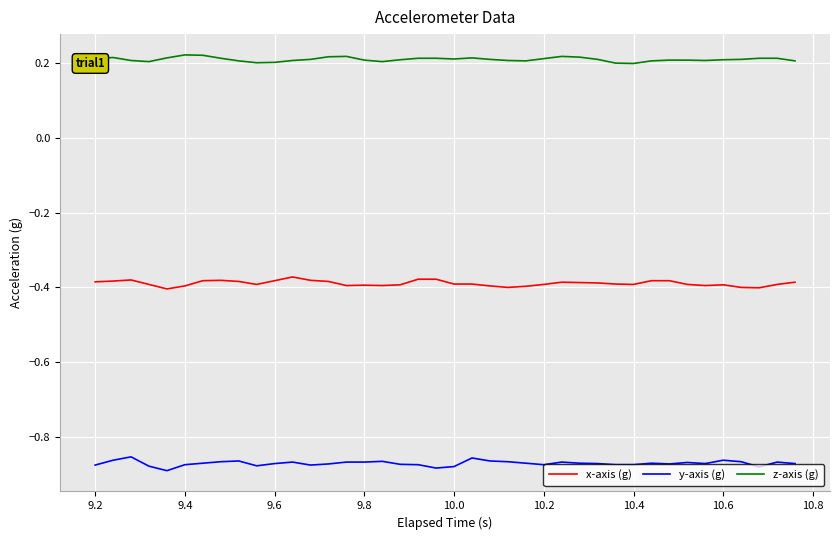

List the series in order of their overall mean, lowest first.

y-axis (g), x-axis (g), z-axis (g)